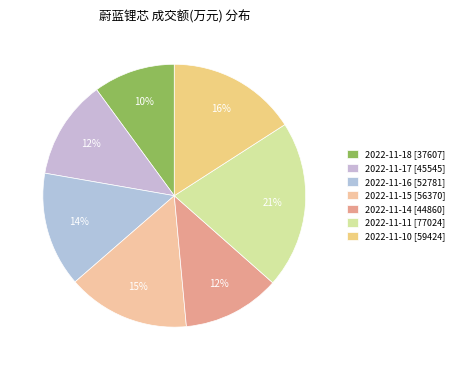

Count the number of slices in the pie.

7